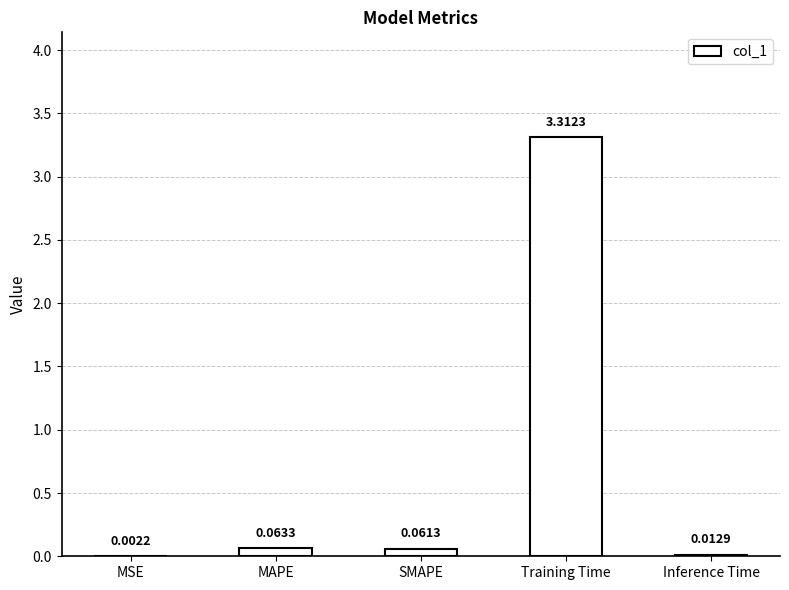

Does the chart contain stacked bars?

No